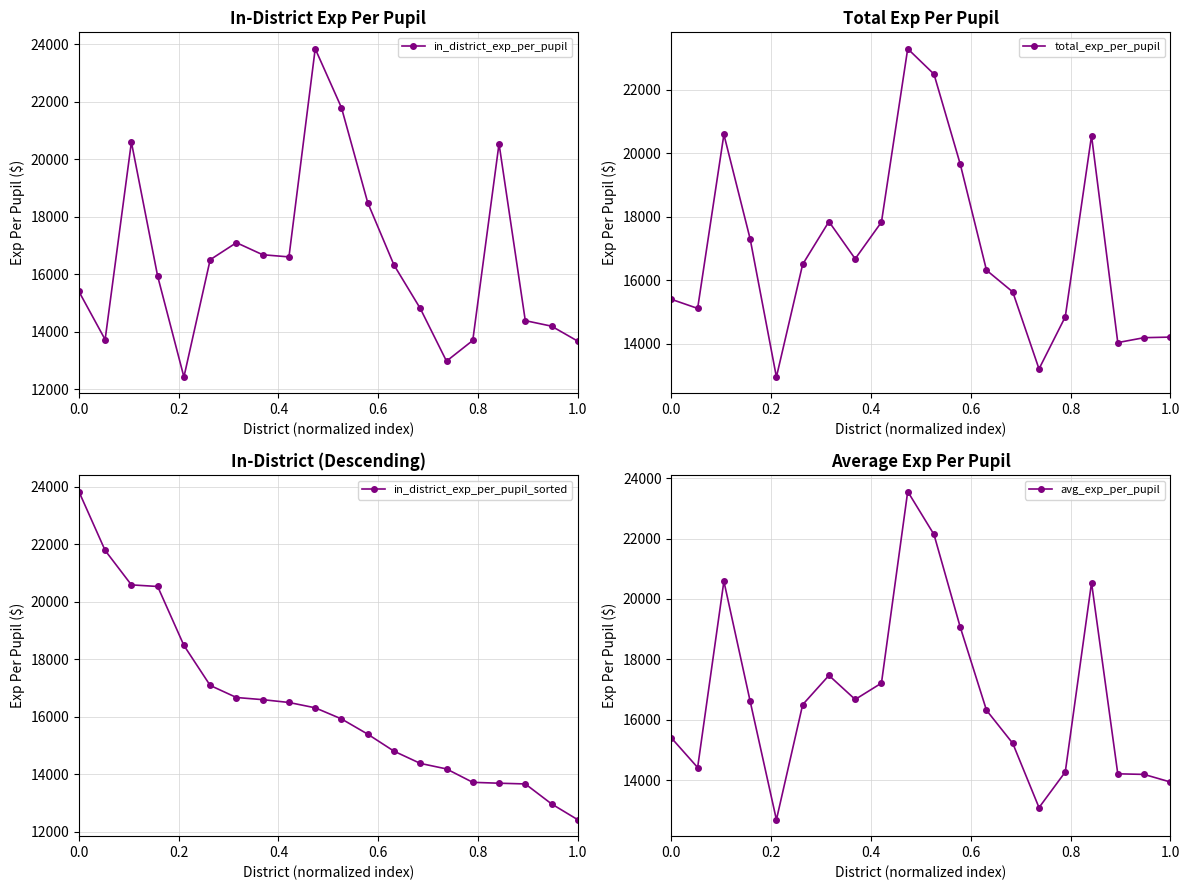

How many times do in_district_exp_per_pupil and avg_exp_per_pupil cross each other?

3